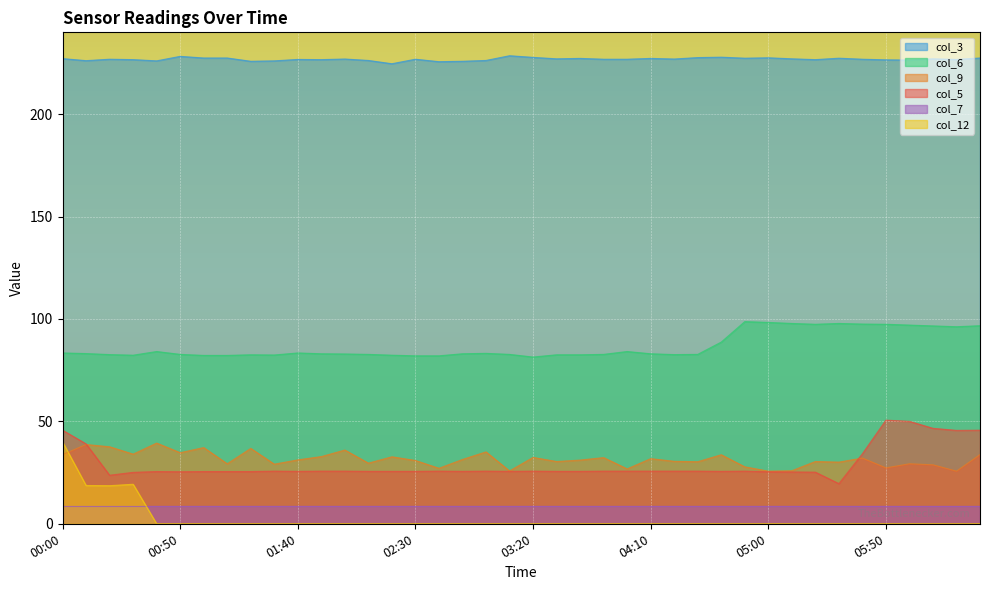

What are all the series names shown in the legend?

col_3, col_6, col_9, col_5, col_7, col_12